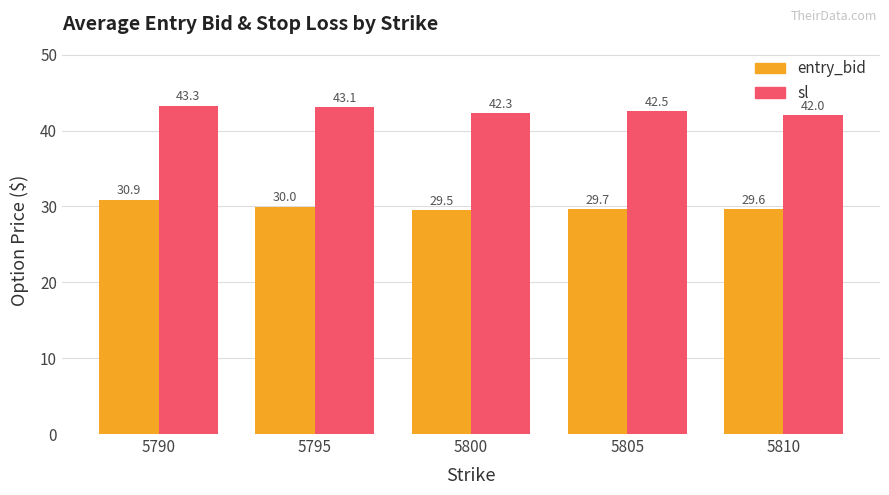

List the series in order of their peak value, lowest first.

entry_bid, sl